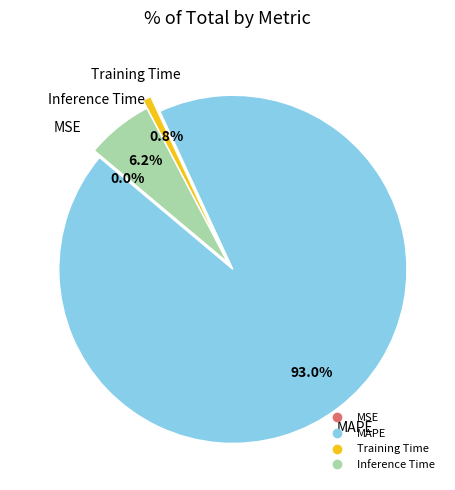

Between MAPE and Training Time, which is larger?

MAPE